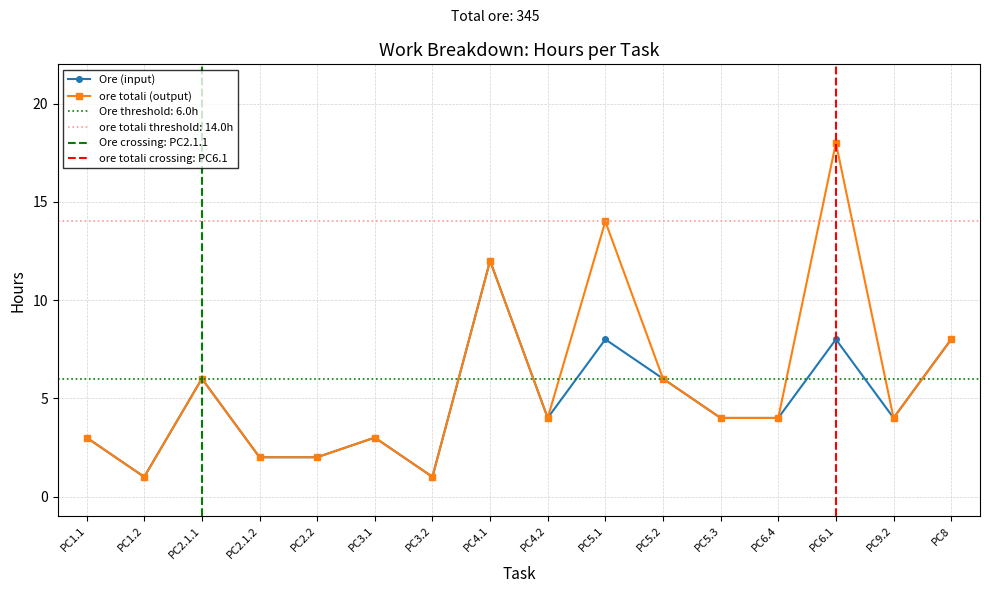

Rank the series at PC2.2 from lowest to highest value.

Ore (input), ore totali (output)